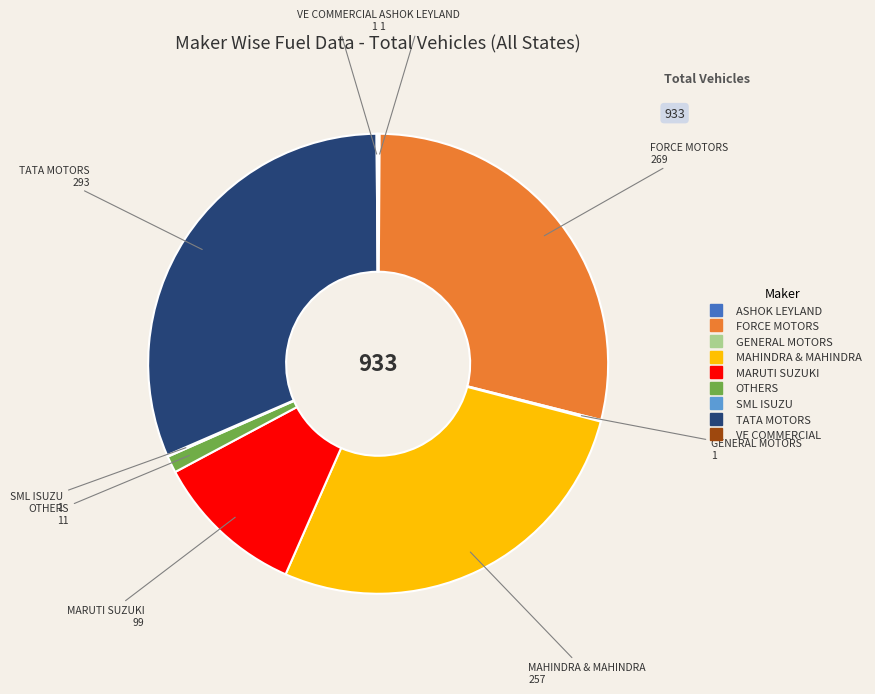

Is there a majority slice in this chart?

No